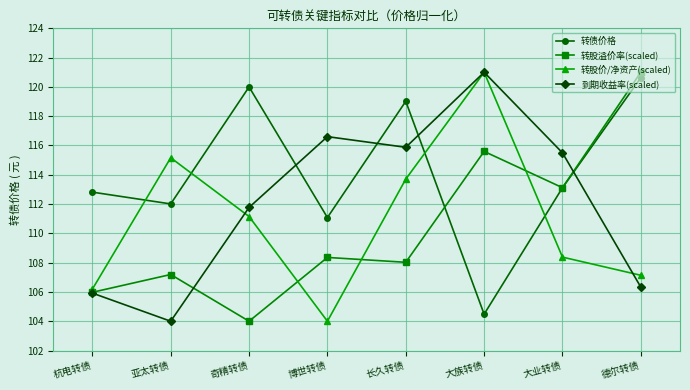

What is the spread (max minus min) of values at 博世转债?

12.6